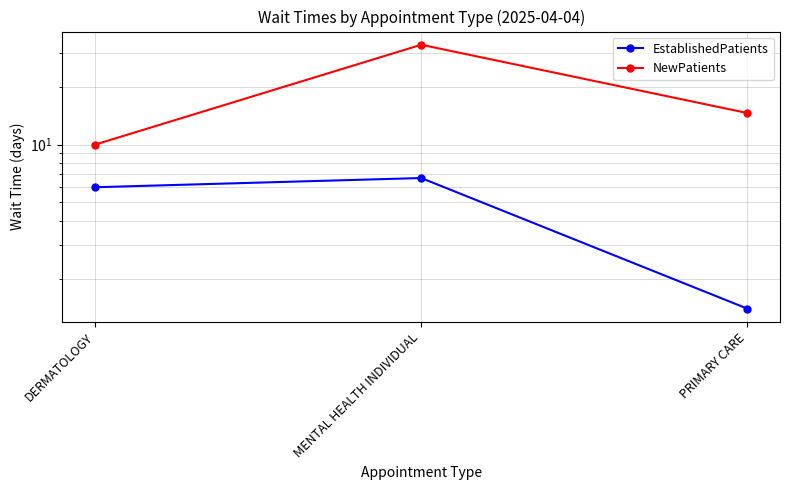

At how many categories does at least one series exceed 19?

1